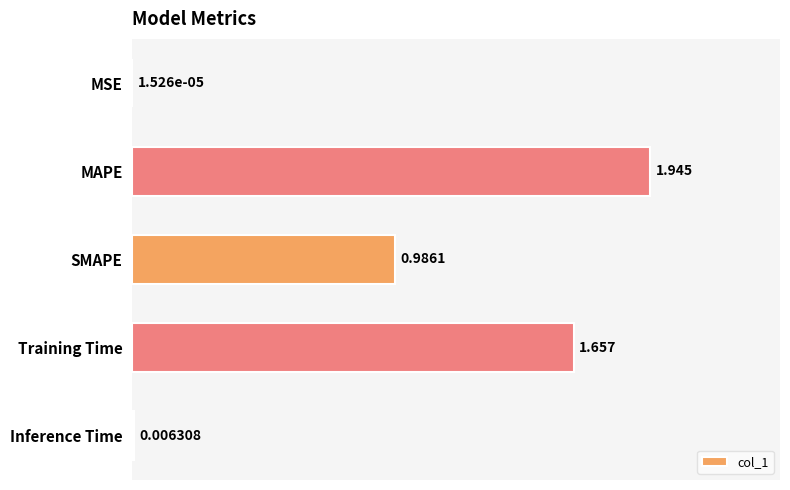

Where is the data nearest to the value 0?

MSE